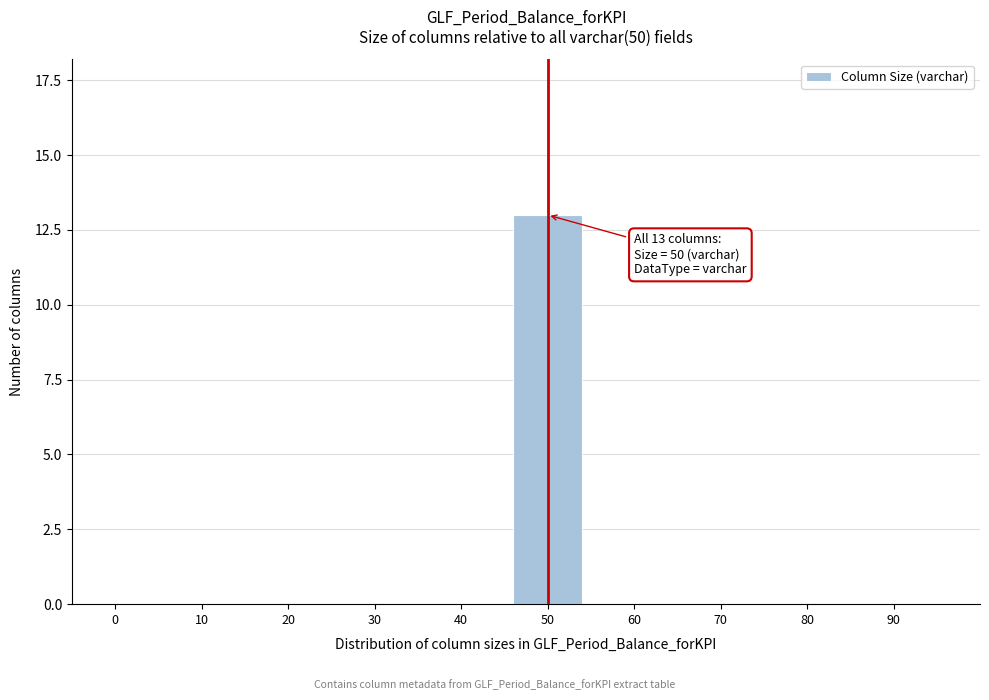

Reading left to right, what are all the values shown in this chart?

0=0	10=0	20=0	30=0	40=0	50=13	60=0	70=0	80=0	90=0